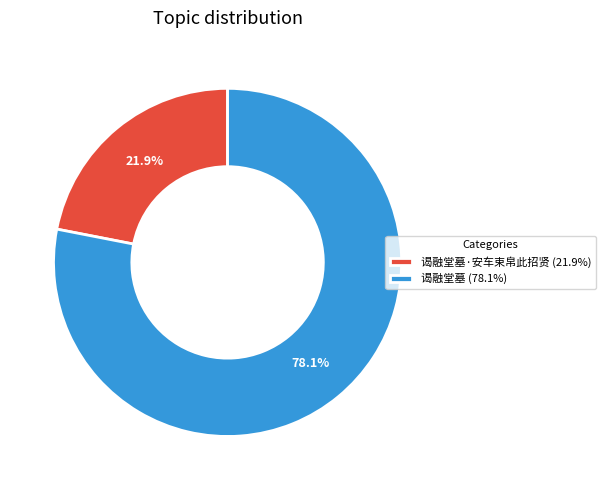

What portion of the pie excludes 谒融堂墓·安车束帛此招贤 (21.9%)?

78.1%